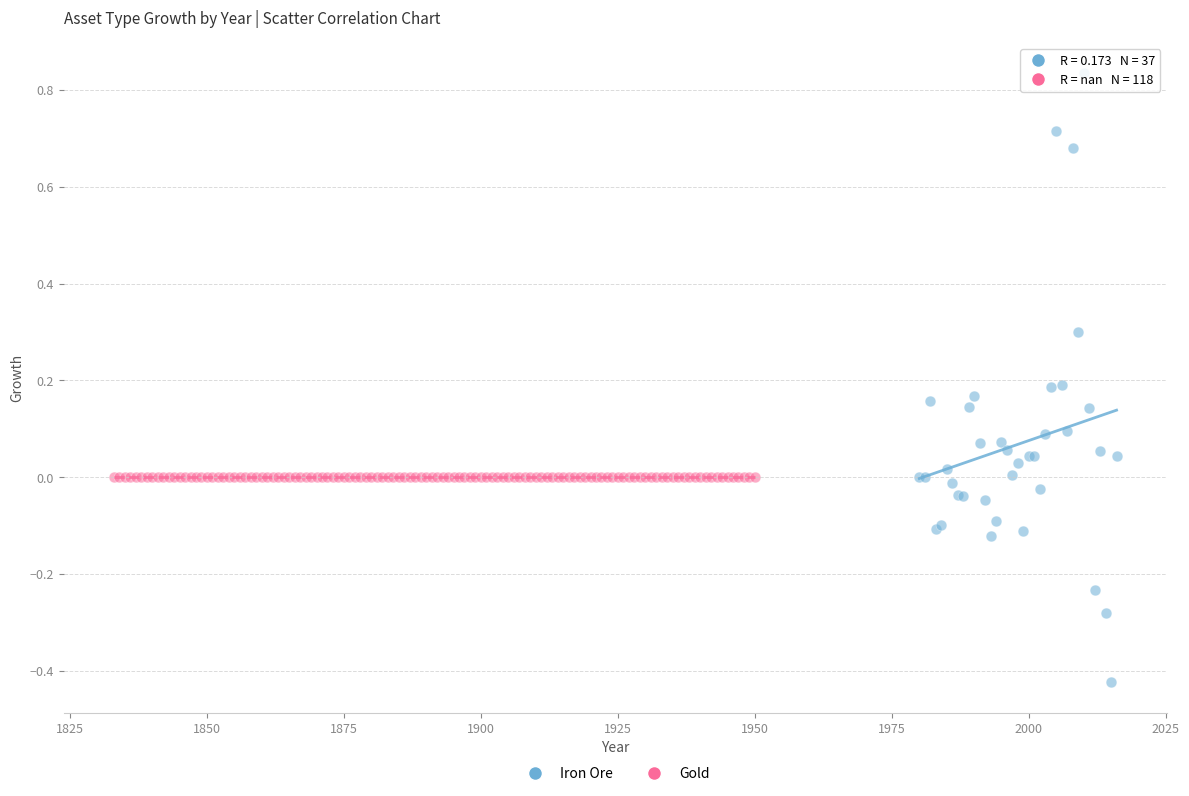

Which series contains the lowest Y value?

Iron Ore